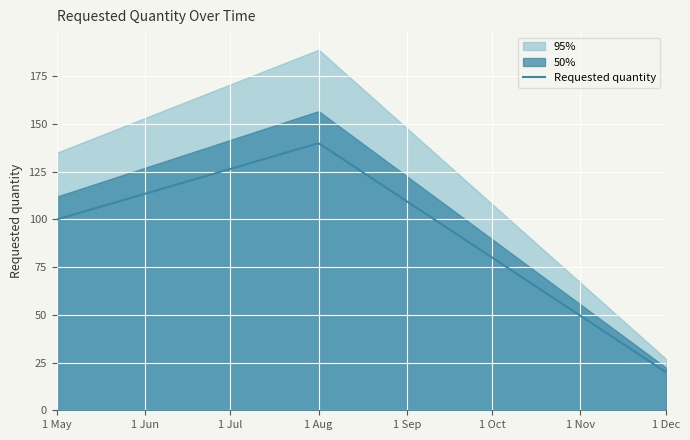

What is the label of the 1st point from the right?

2024-12-01